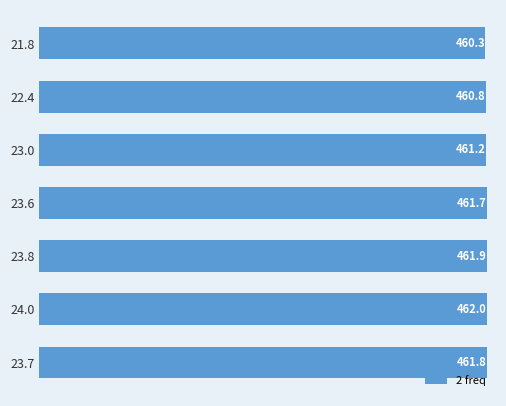

Is it true that the value at 23.7 is 461.8?

True